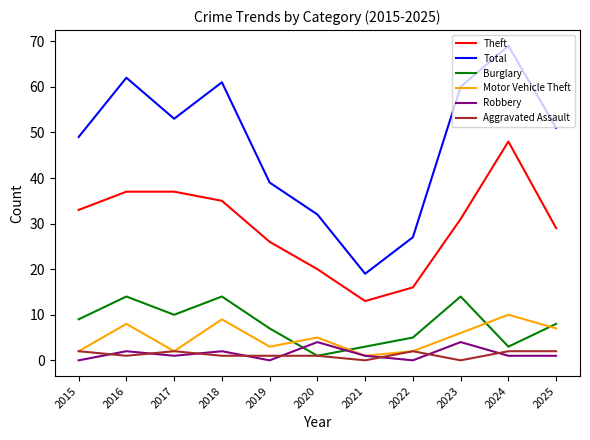

True or false: Aggravated Assault and Theft intersect in this chart.

False